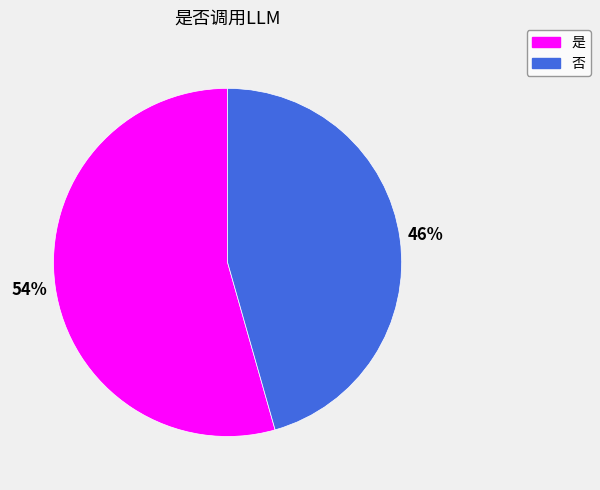

Is there any slice that represents more than half of the pie?

Yes